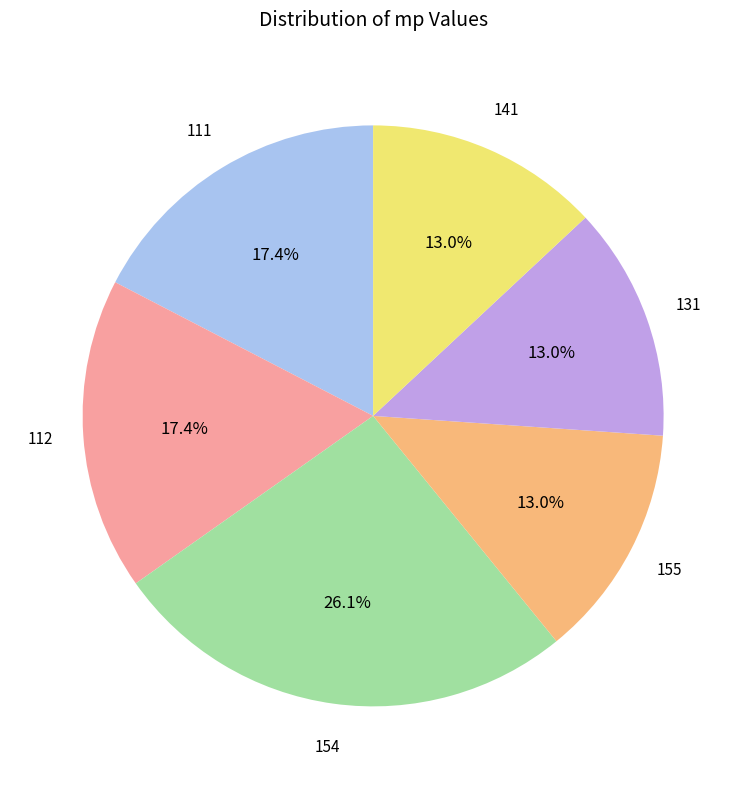

To the nearest percent, what percentage of the pie is 111?

17%